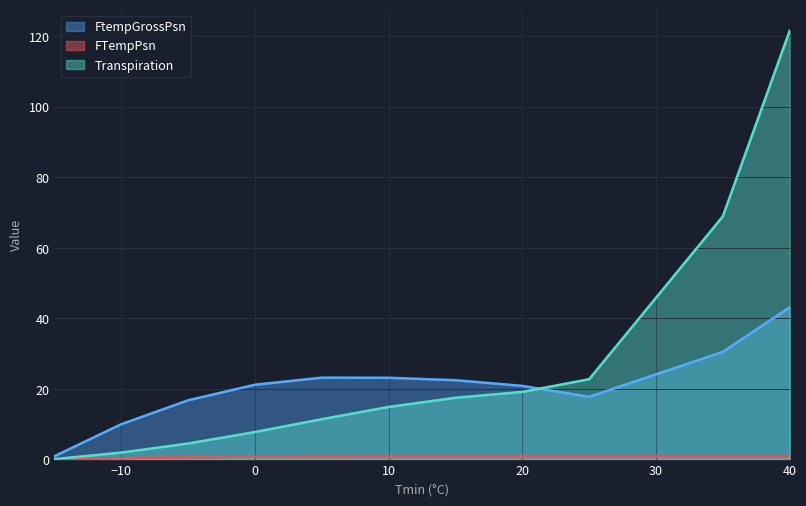

Which series has the largest total across all categories?

Transpiration